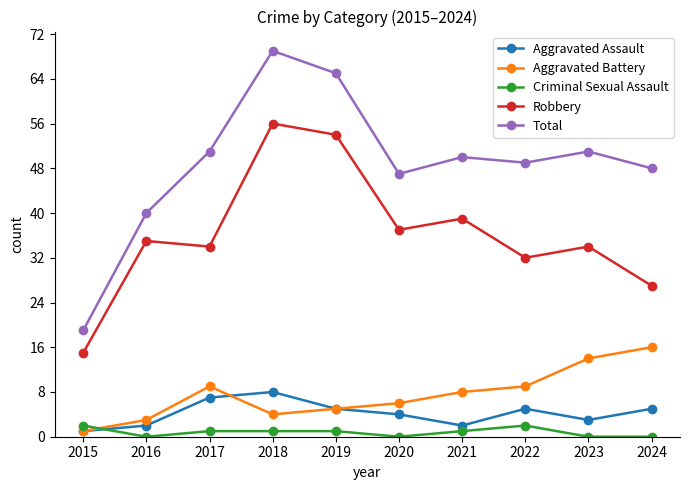

How many values in the Robbery series are below 35?

5